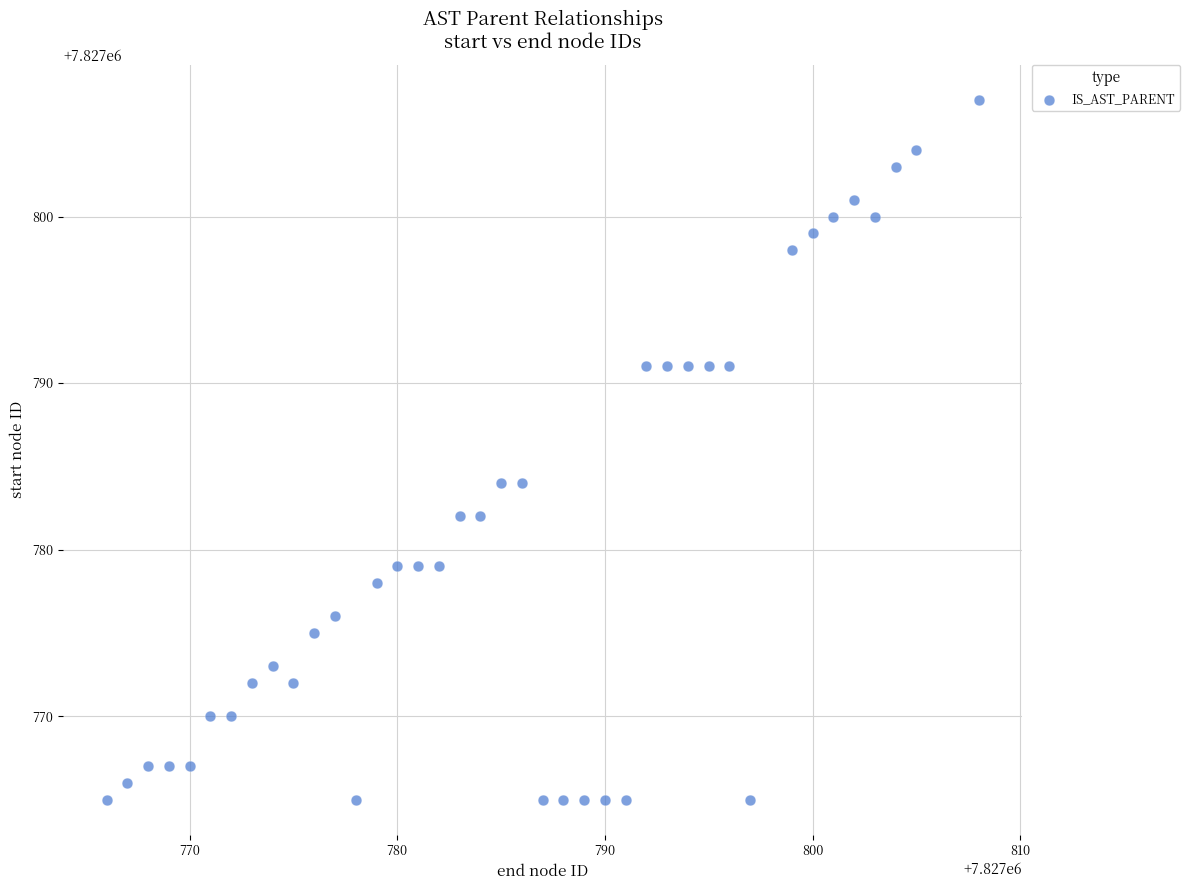

What is the range of Y values (max minus min)?

42